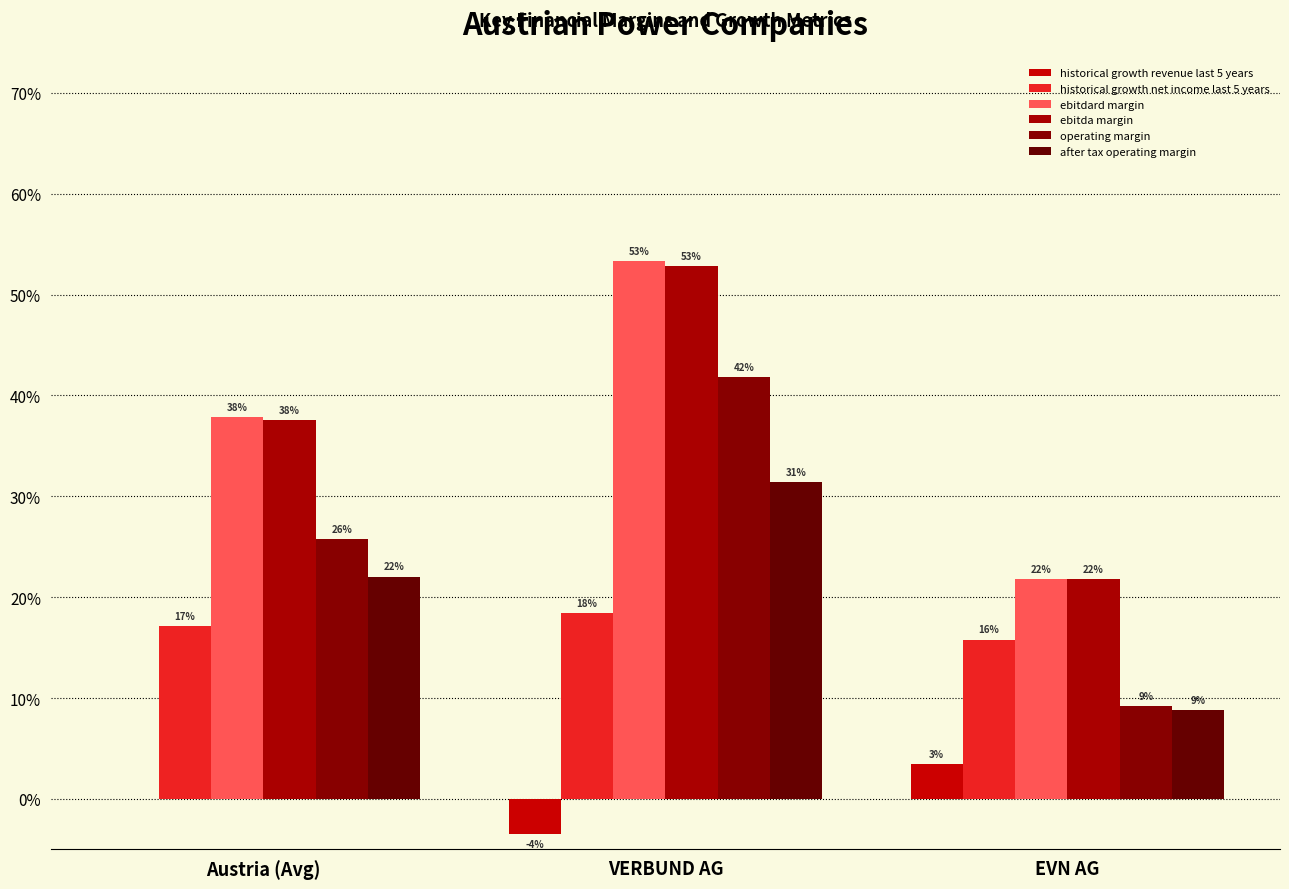

True or false: historical growth revenue last 5 years has a value of -0.0 at Austria (Avg).

True